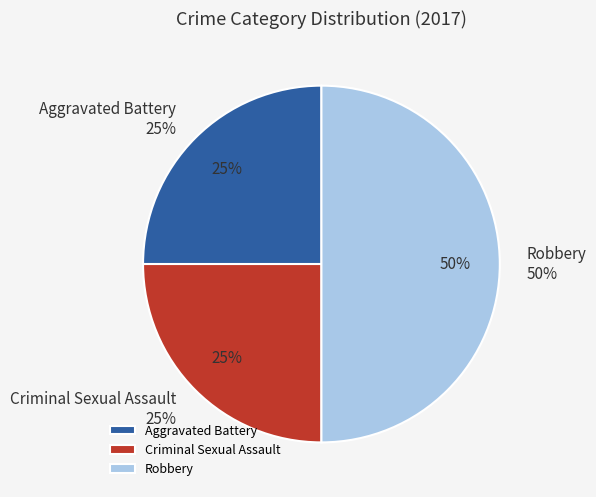

Which slice is the smallest?

Aggravated Battery